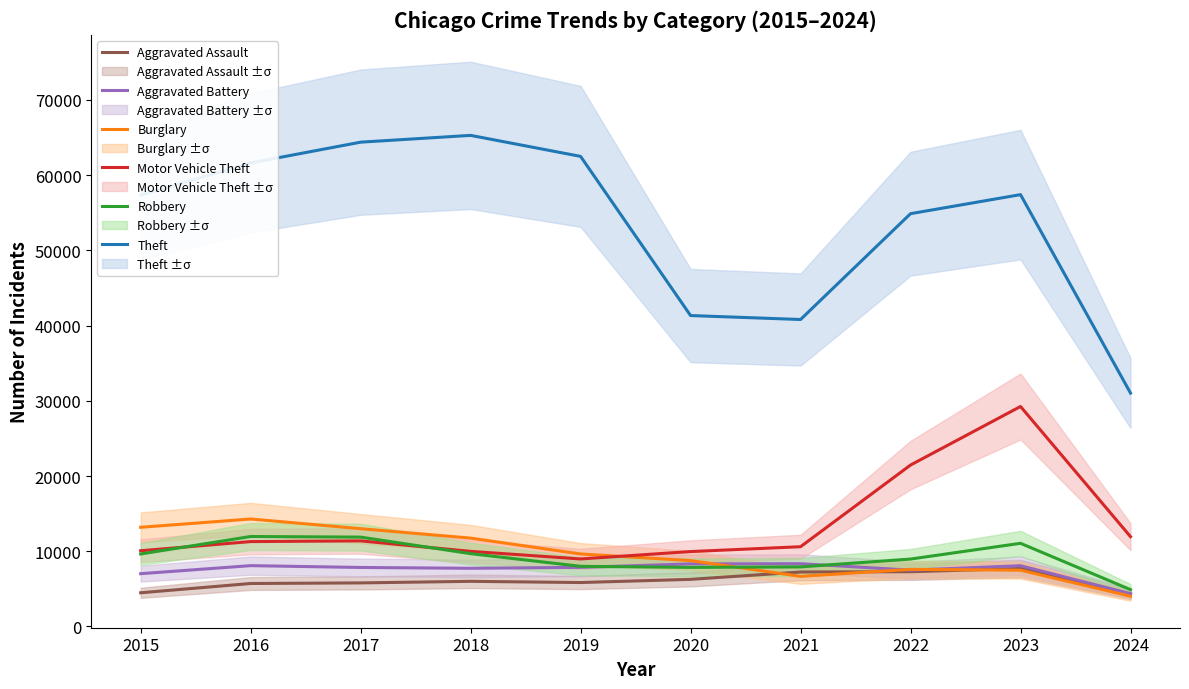

What is the difference between the maximum and minimum values in the Robbery series?

7063